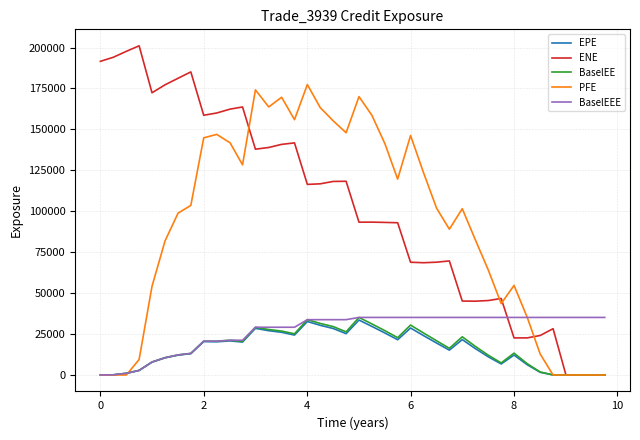

Which series has the largest total across all categories?

ENE